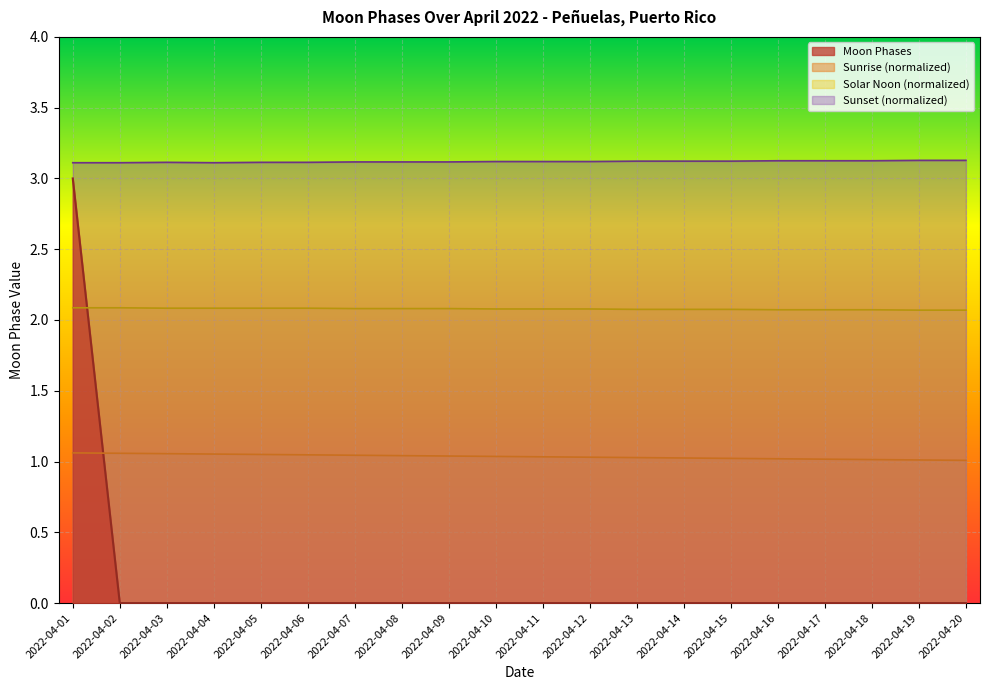

True or false: there are more than 0 points higher than both neighbors.

False